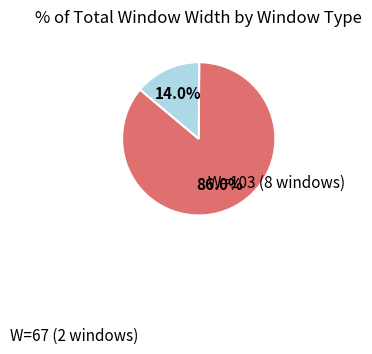

Does any single category account for the majority?

Yes